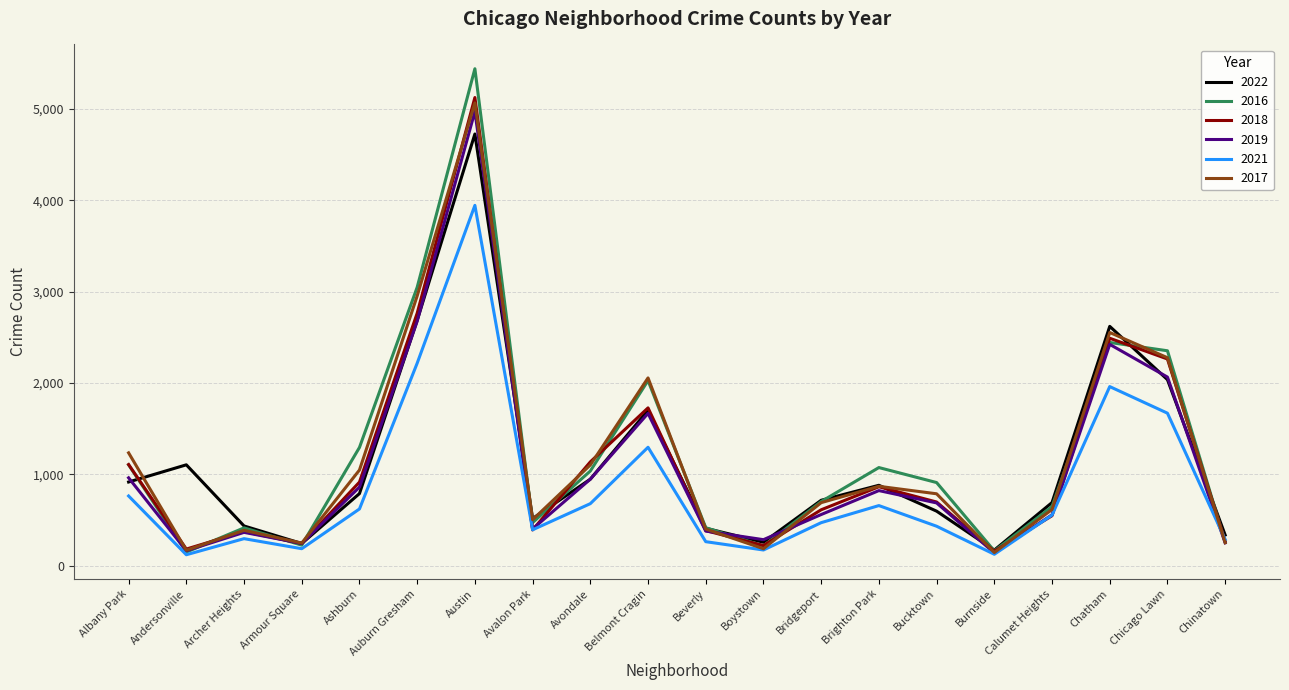

How many series are shown in this chart?

6